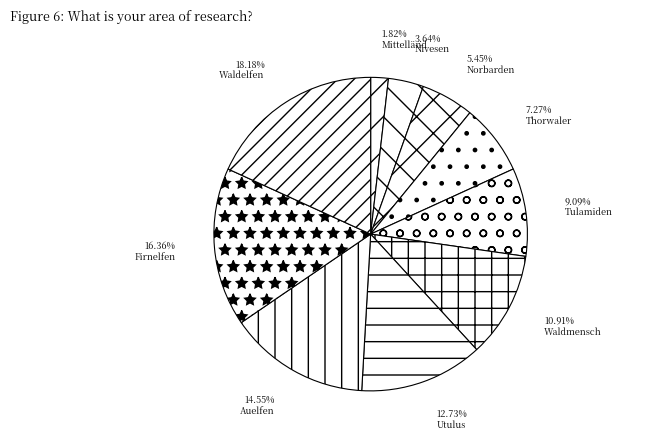

How many slices are in this pie chart?

10